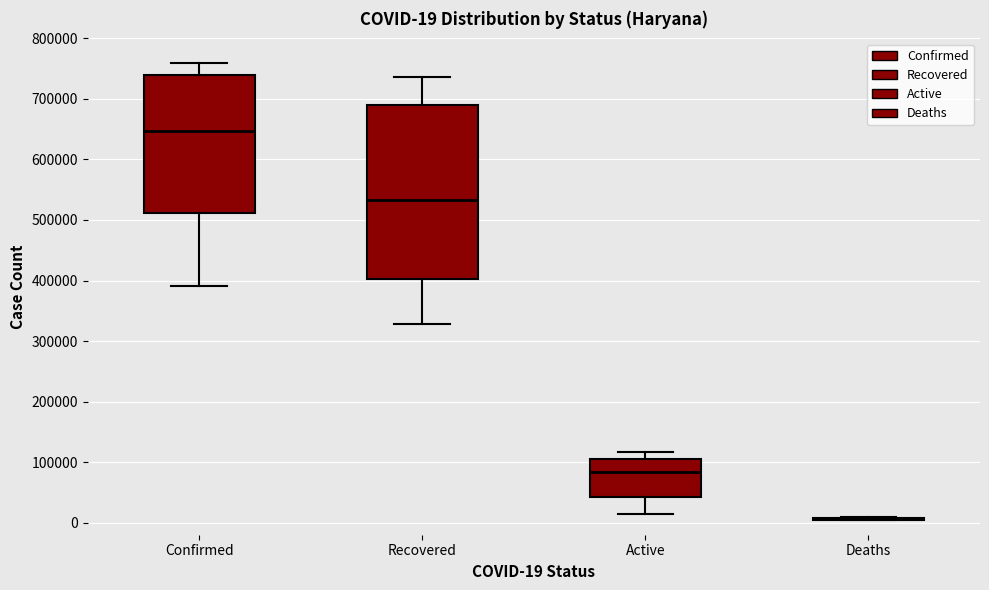

Which box is the tallest, from its lower edge to its upper edge?

Recovered